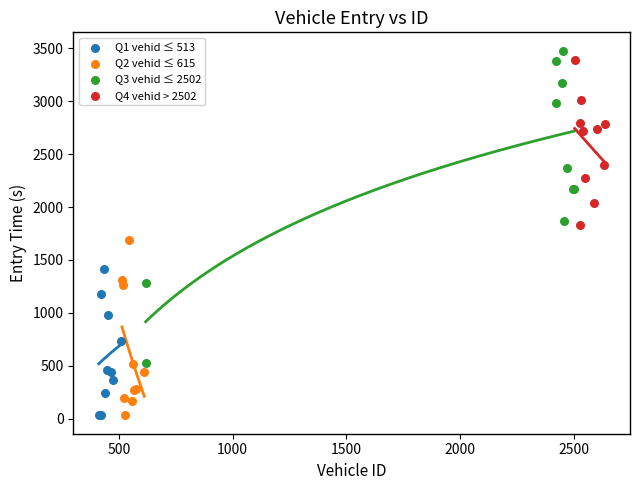

Which series contains the highest Y value?

Q3 vehid ≤ 2502